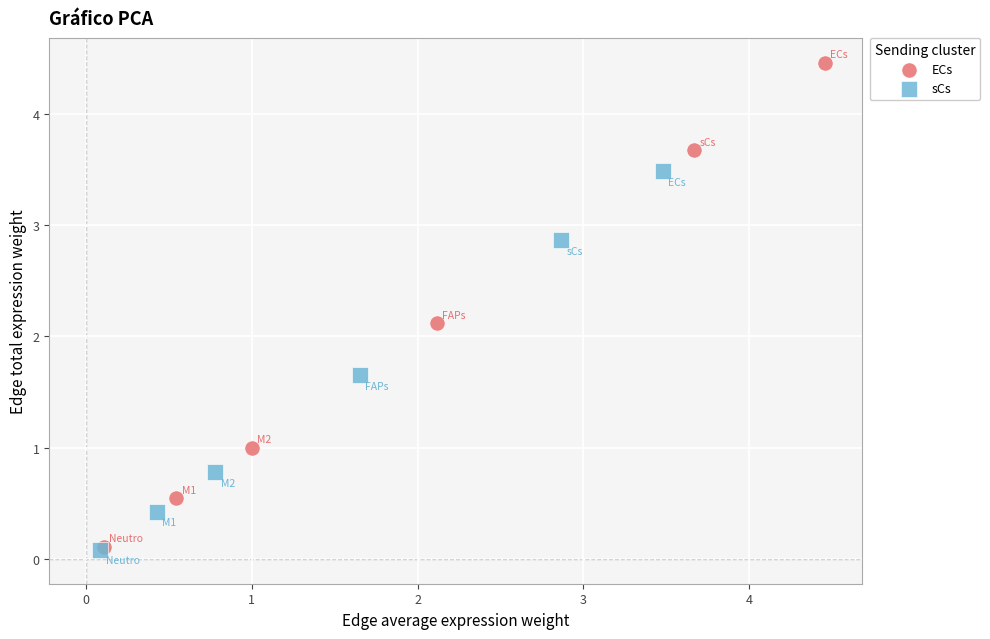

What are all the series names shown in the legend?

ECs, sCs